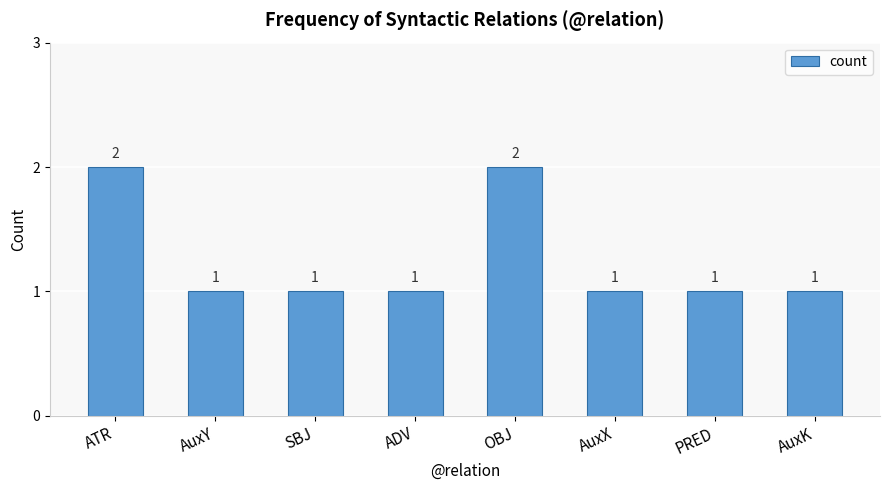

What position from the right is AuxK?

1